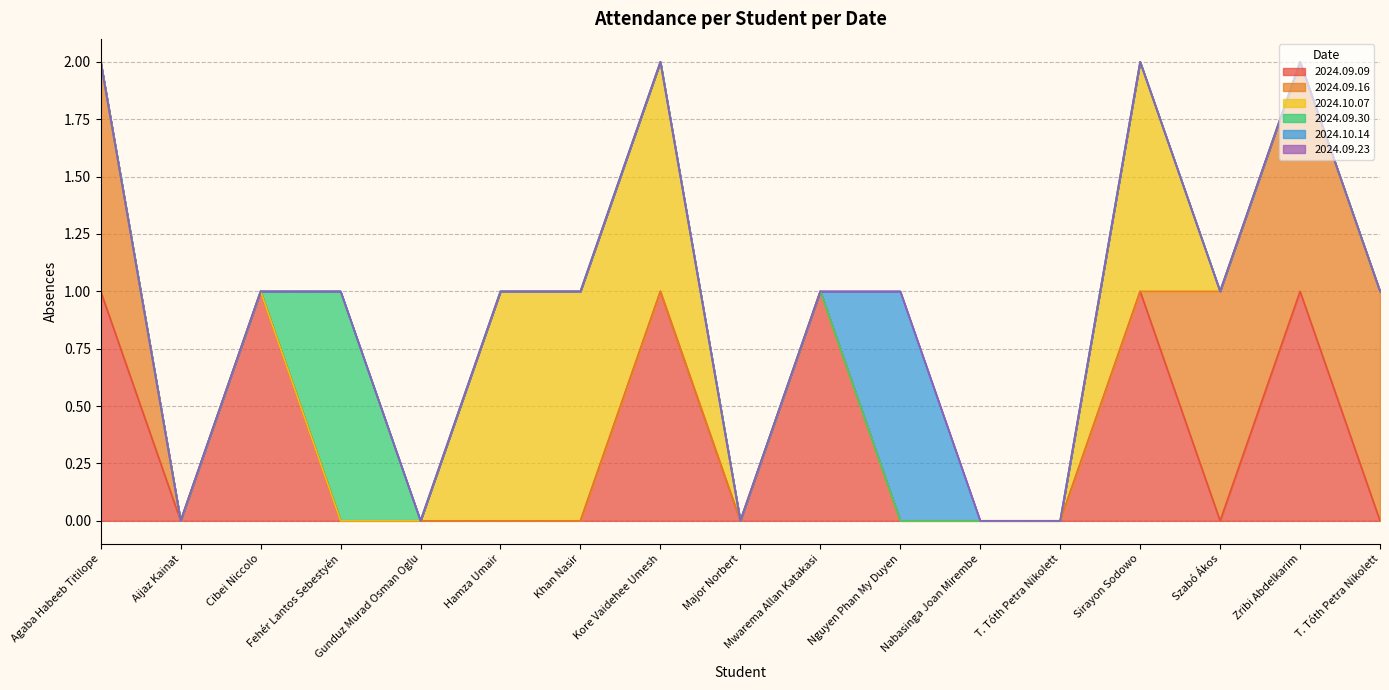

At which category does 2024.09.30 reach its first local peak?

Fehér Lantos Sebestyén